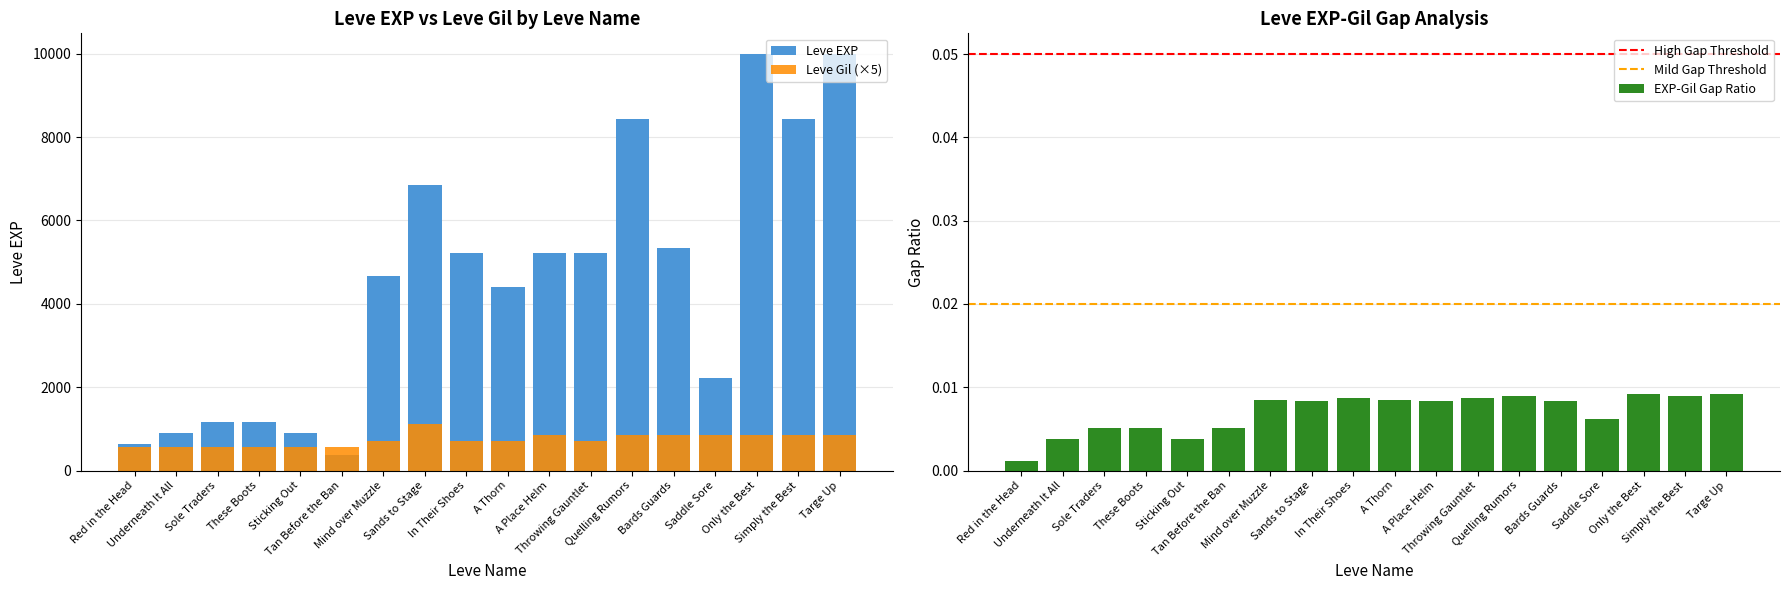

Is the value of Leve Gil at A Place Helm greater than the value of Leve EXP at Underneath It All?

No